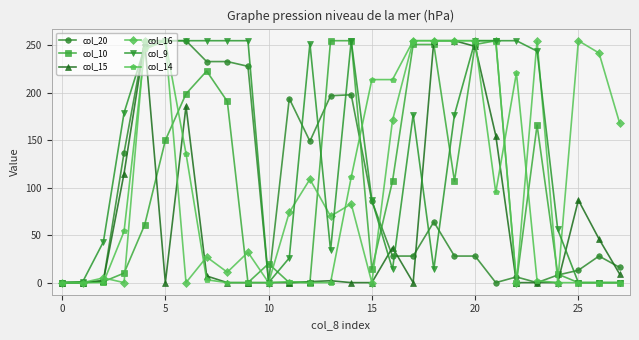

How many values in the col_14 series are below 3?

14